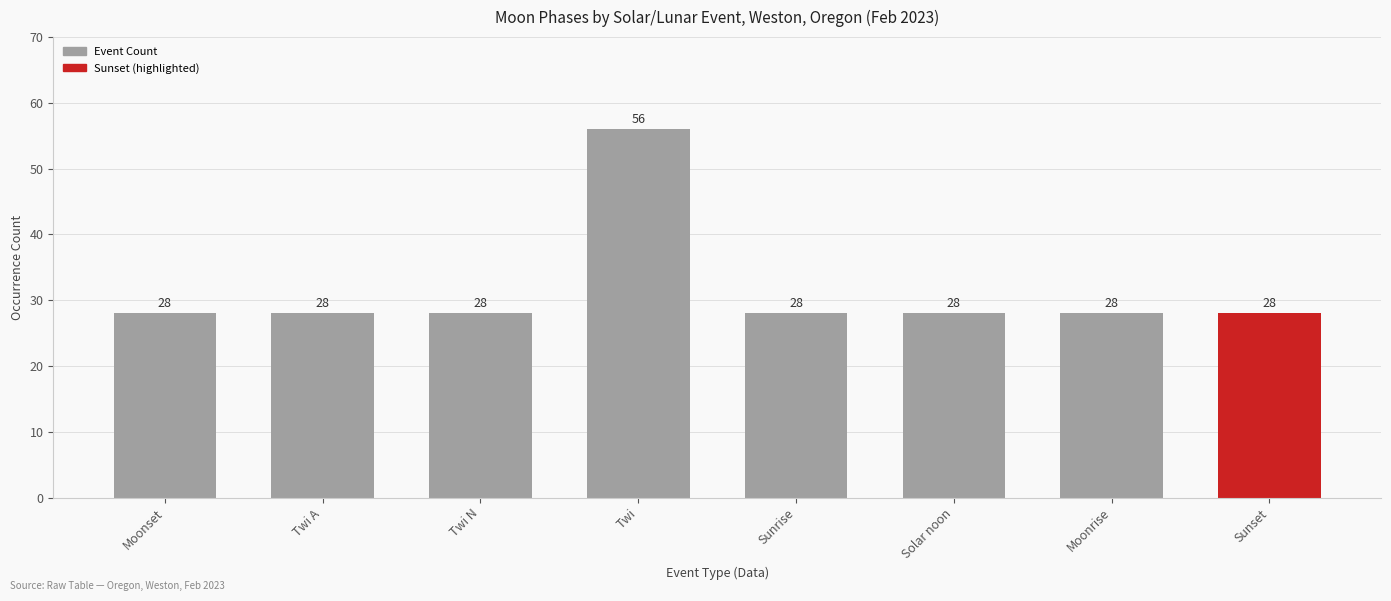

How many bars are there in total?

8